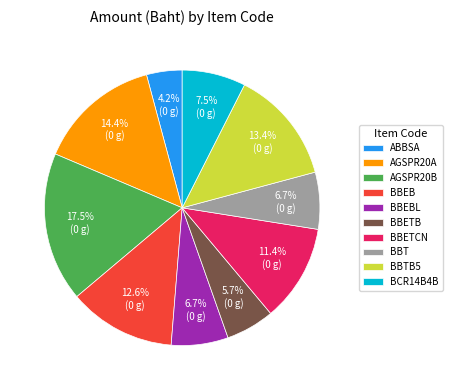

Which has a higher value, BBTB5 or AGSPR20B?

AGSPR20B